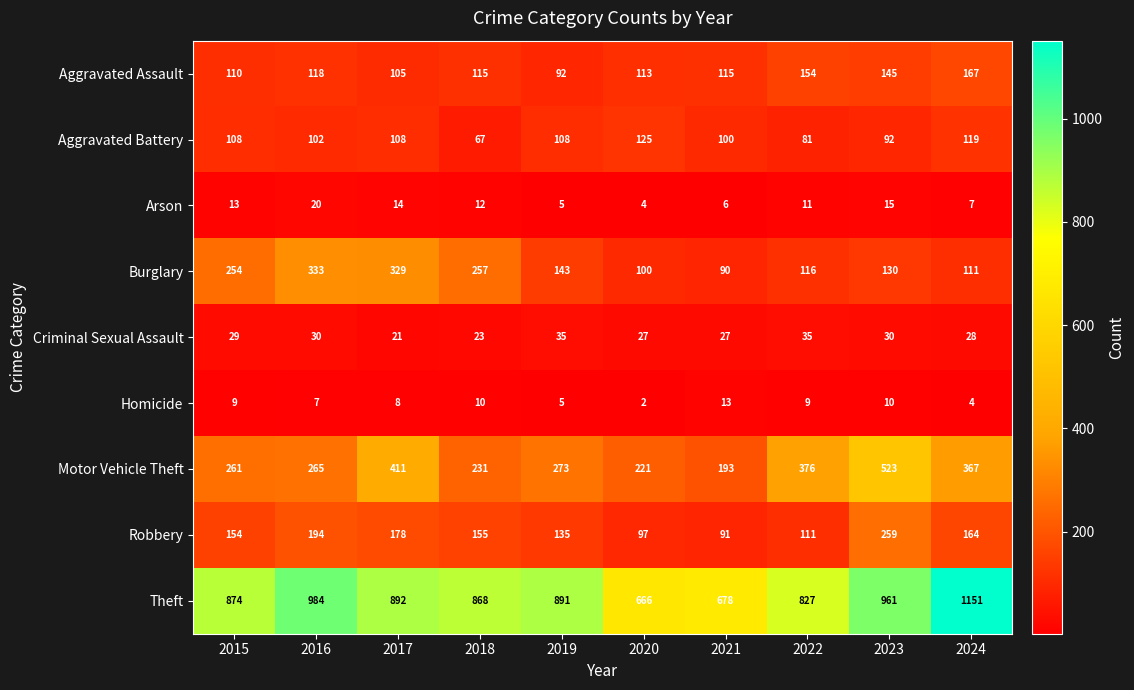

At 2016, list the series in order from largest to smallest.

Theft, Burglary, Motor Vehicle Theft, Robbery, Aggravated Assault, Aggravated Battery, Criminal Sexual Assault, Arson, Homicide